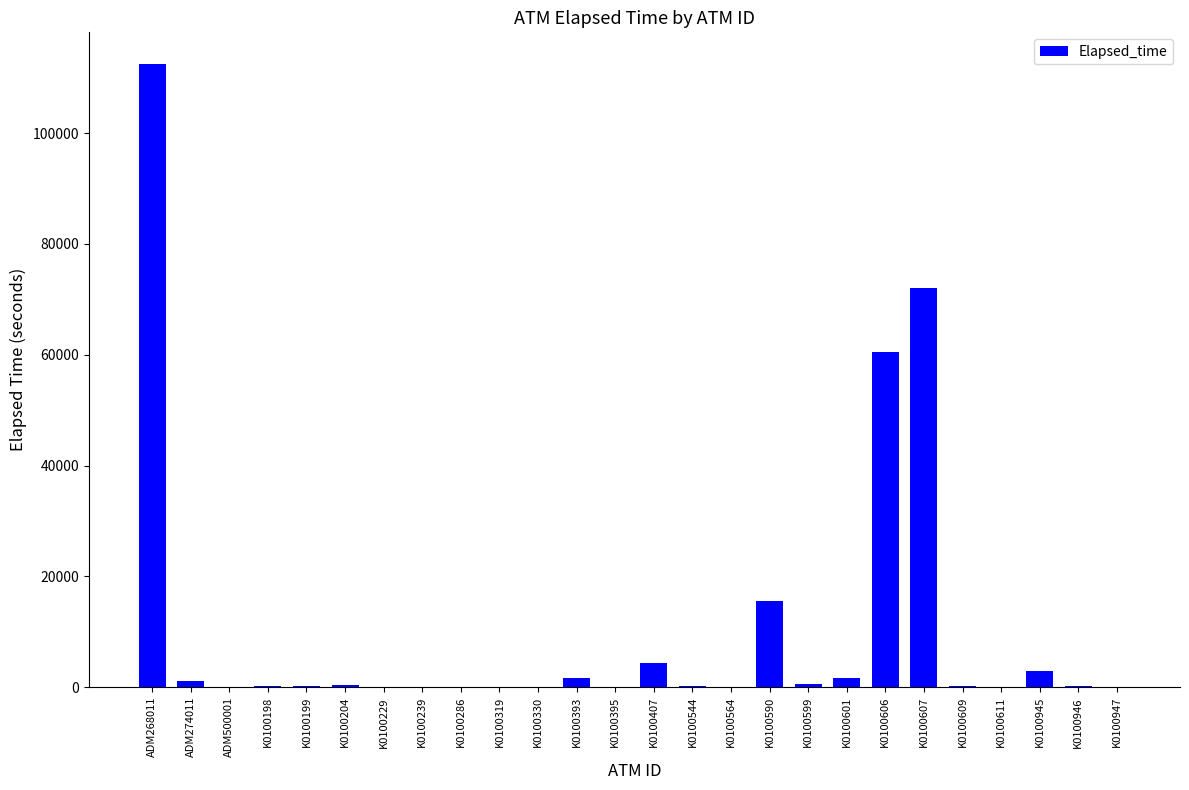

At which category does the chart reach its peak across all series?

ADM268011